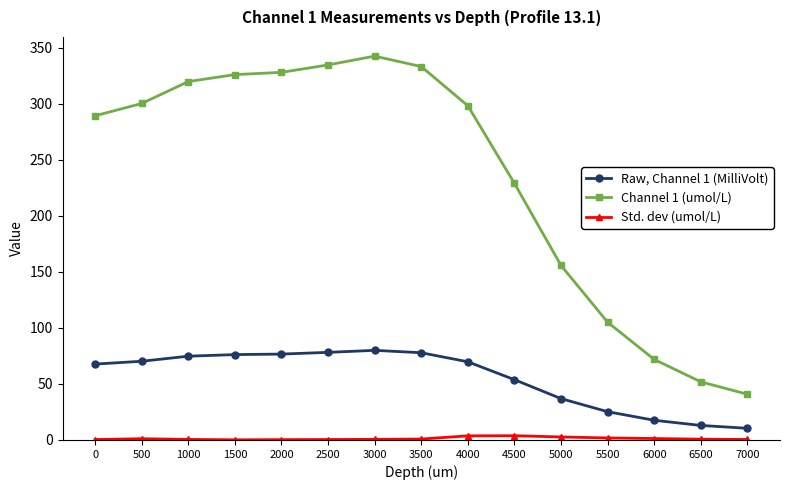

What is the value of the Channel 1 (umol/L) point at the 8th from the left?

333.4